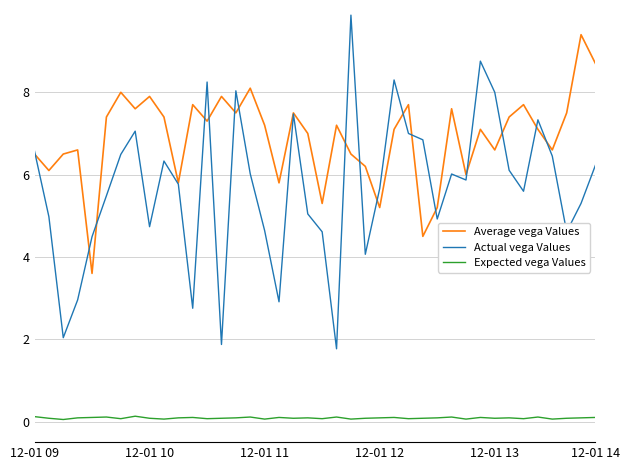

What is the highest value of the Actual vega Values series?

9.9